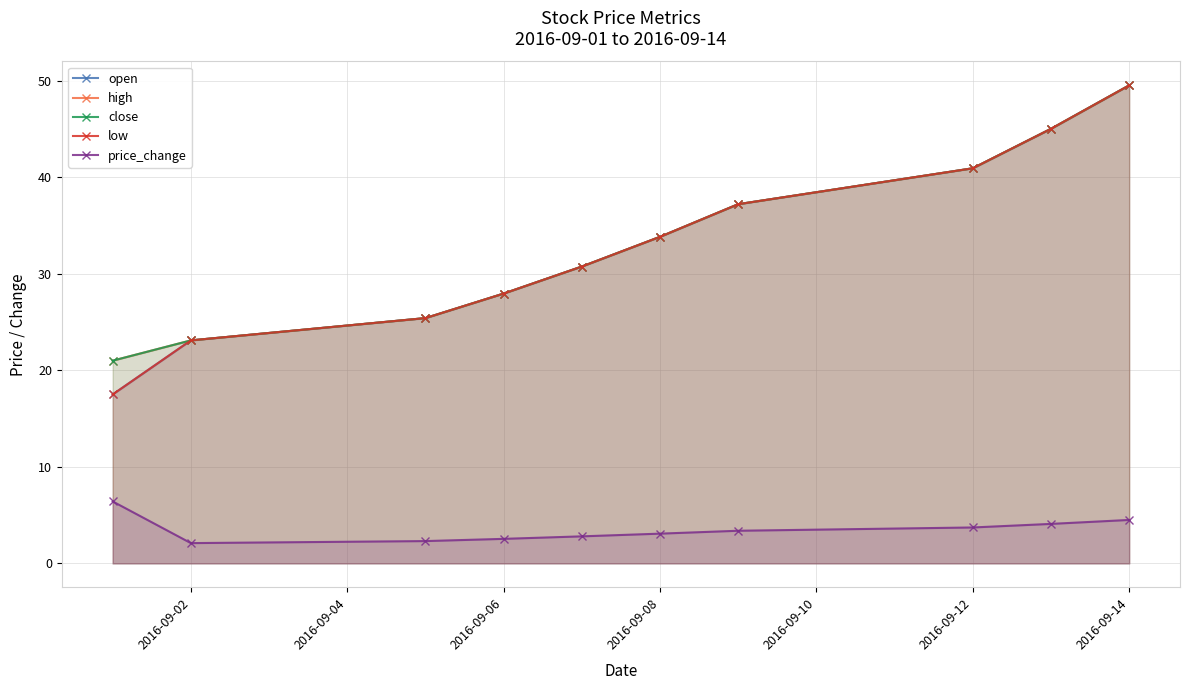

What is the lowest value of the open series?

17.5